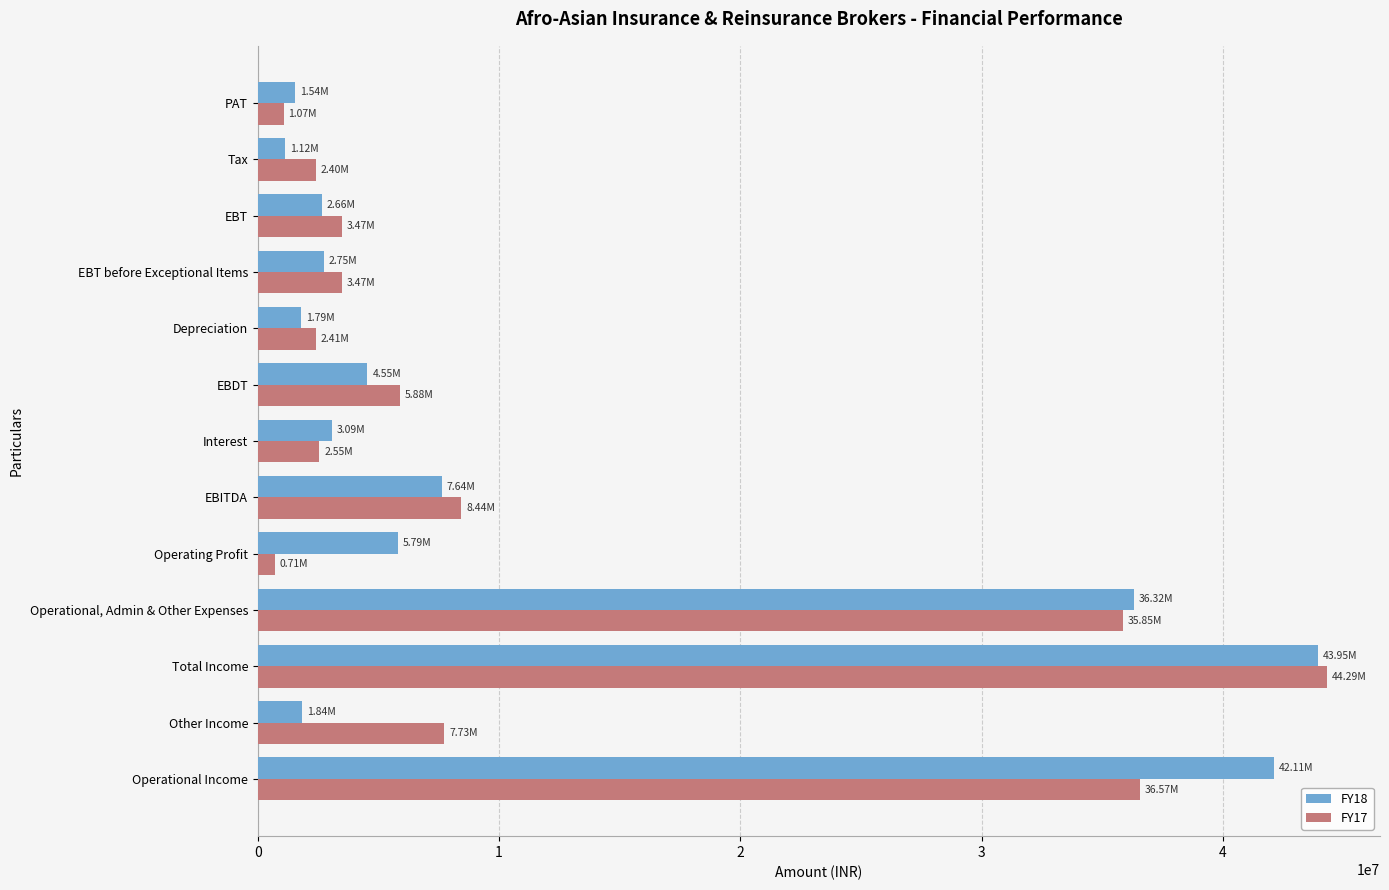

What is the average value of the FY17 series?

11911663